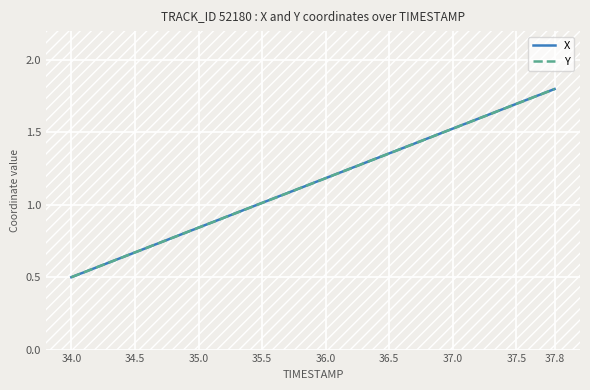

What is the minimum value shown in the chart?

0.5